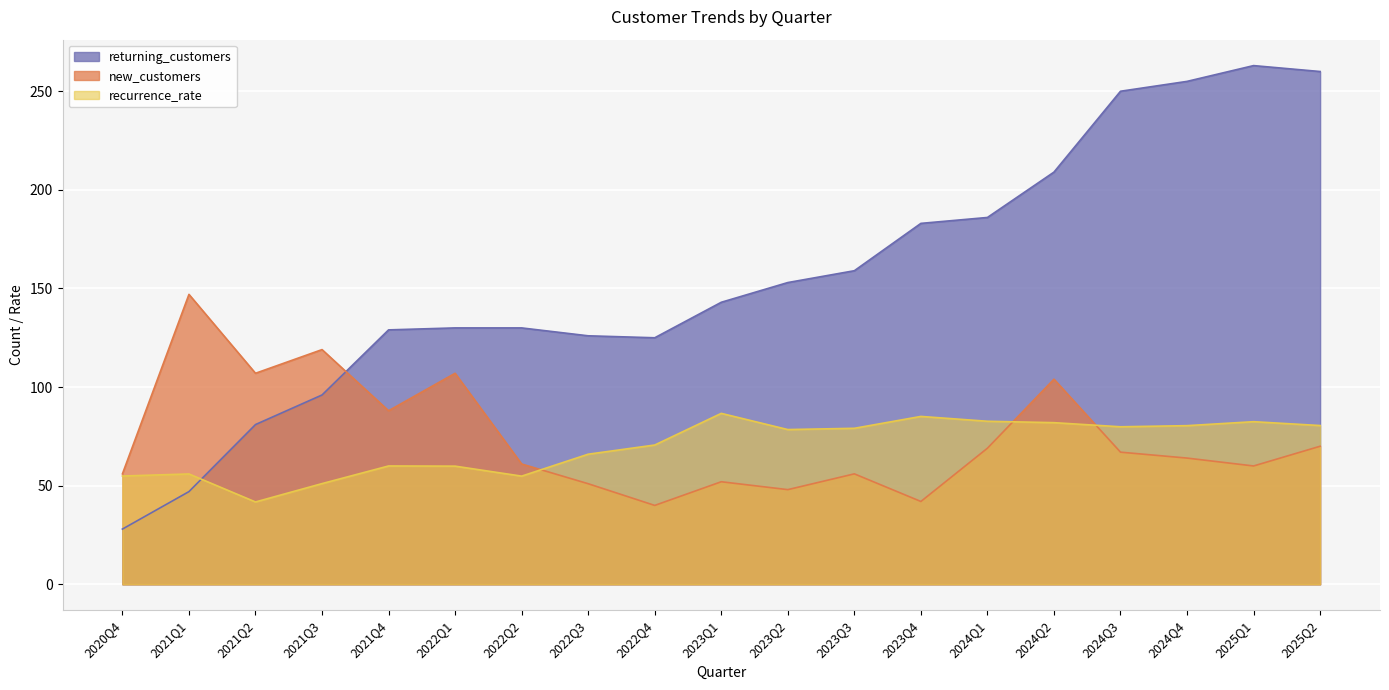

What are all the series names shown in the legend?

returning_customers, new_customers, recurrence_rate